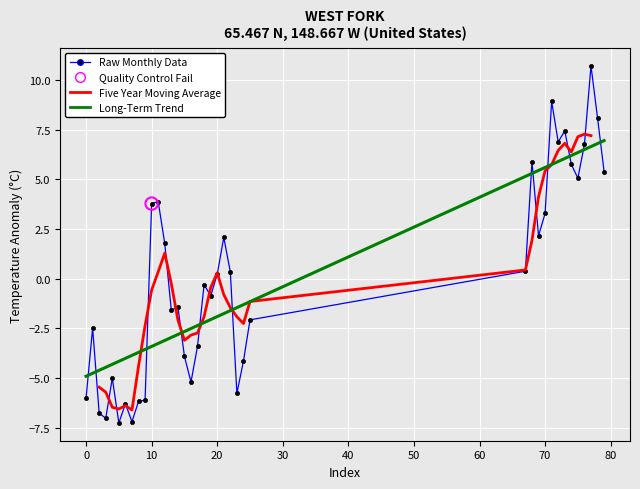

Which series contains the lowest Y value?

Raw Monthly Data